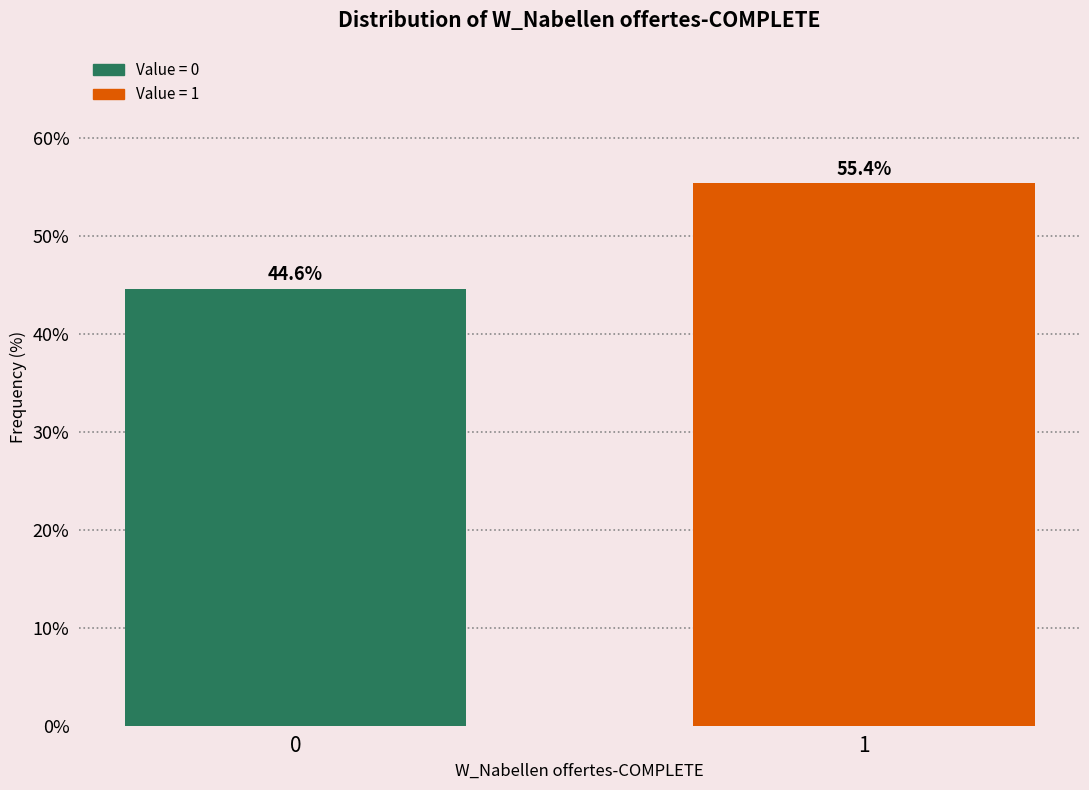

Reading right to left, transcribe all the data shown in this chart.

1=55.4	0=44.6